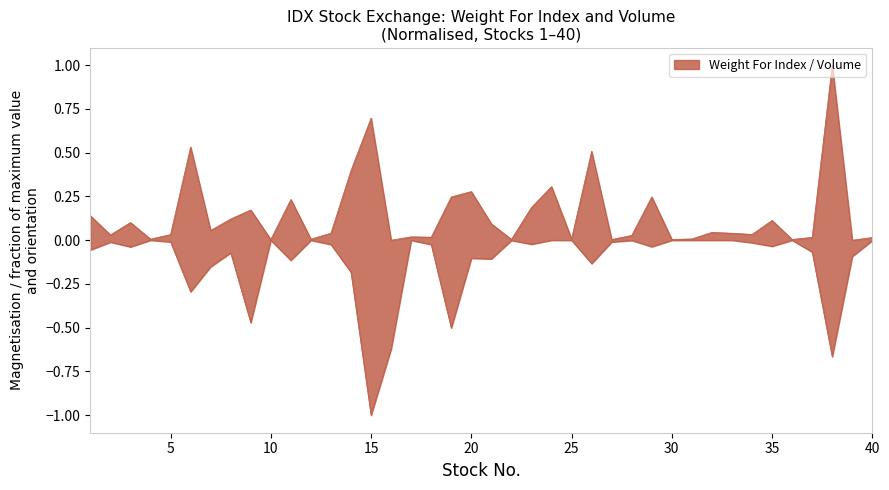

Where is the first local minimum for Volume?

3